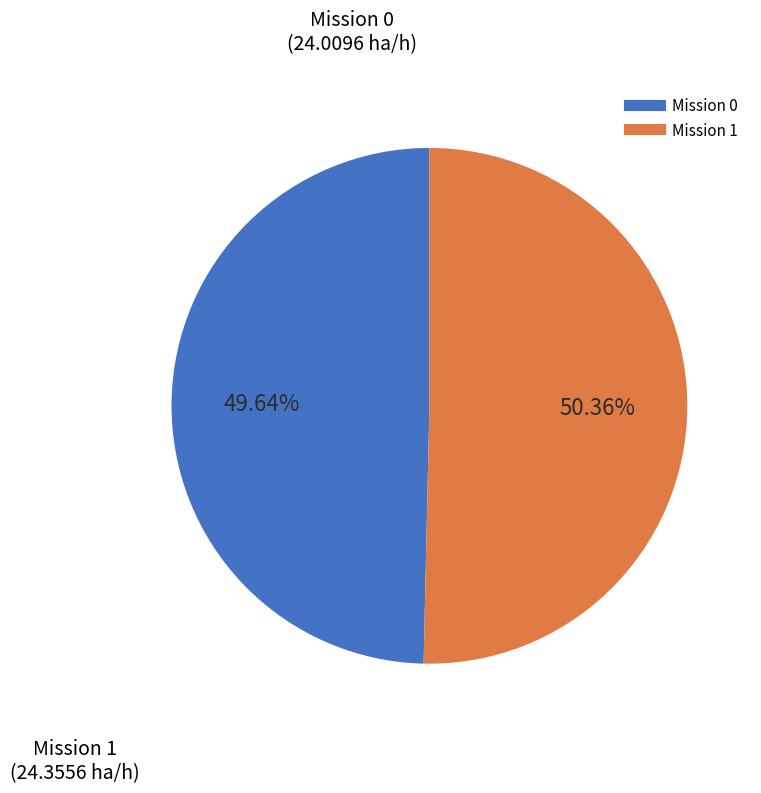

How many segments does this pie chart have?

2